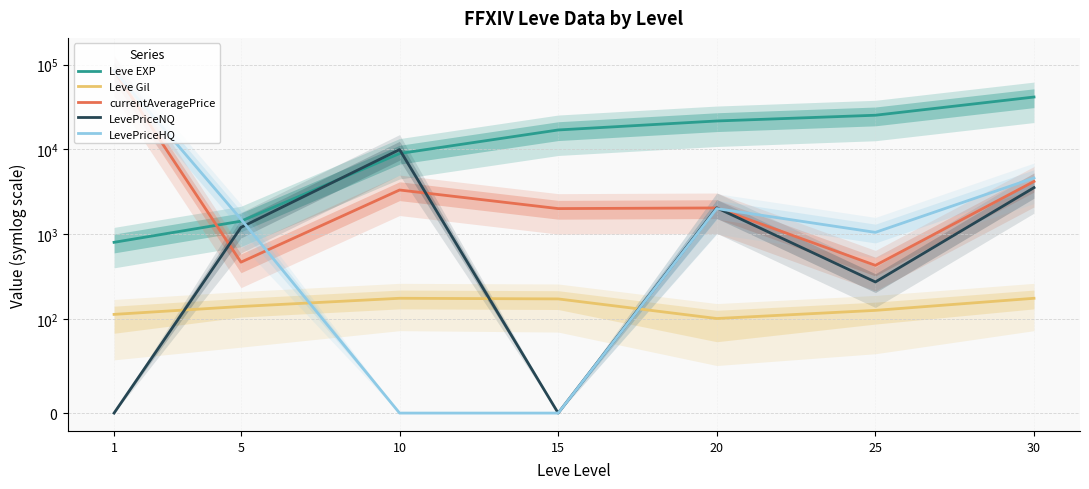

Which category has the highest value in the Leve Gil series?

10